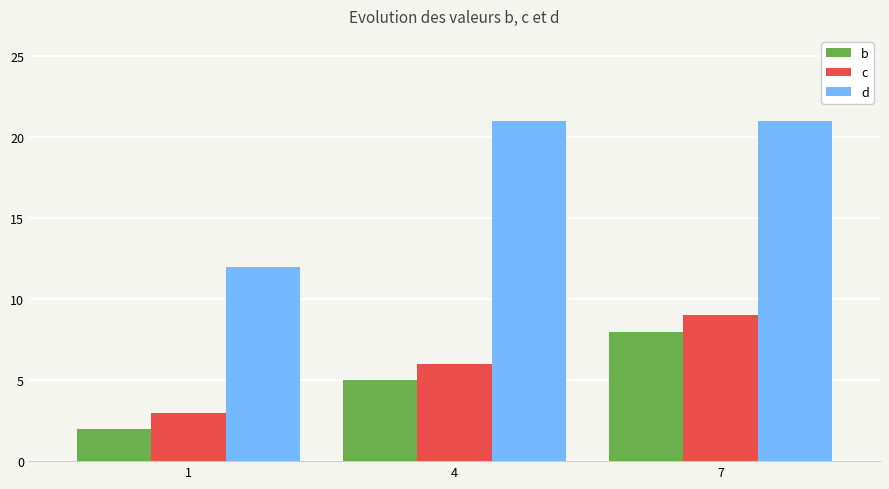

The d series shows 35 at 4. True or false?

False